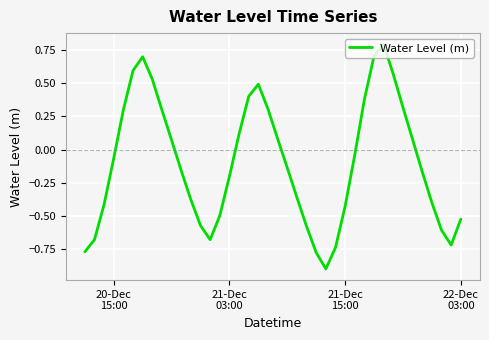

What is the minimum value shown in the chart?

-0.9